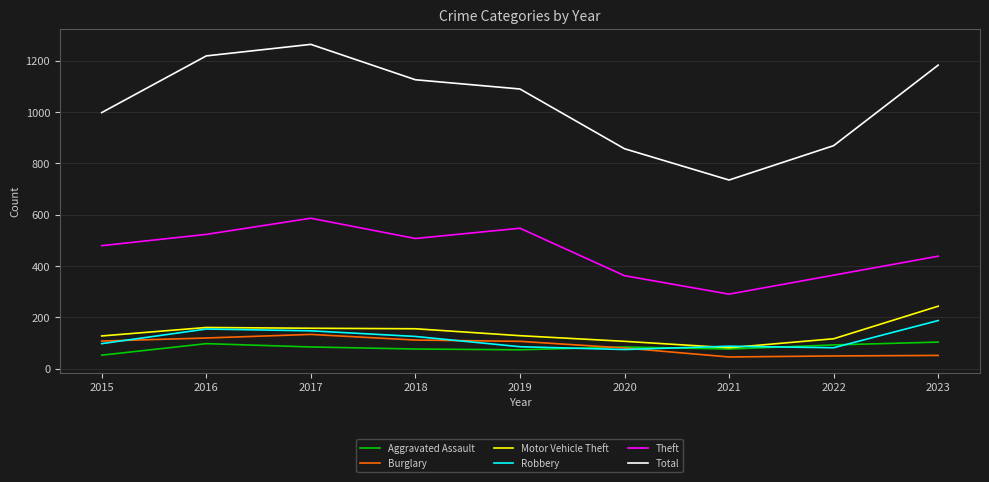

Which series has the largest range (max minus min)?

Total